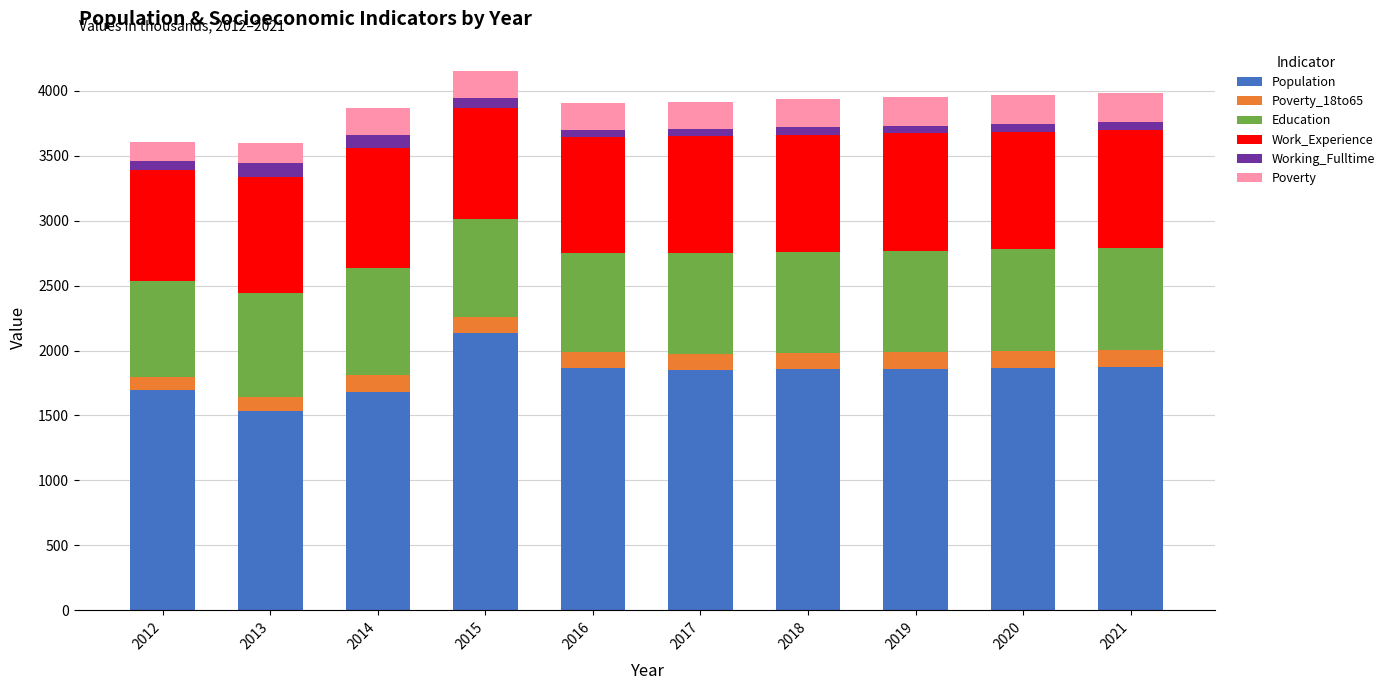

Which category has the highest value in the Population series?

2015